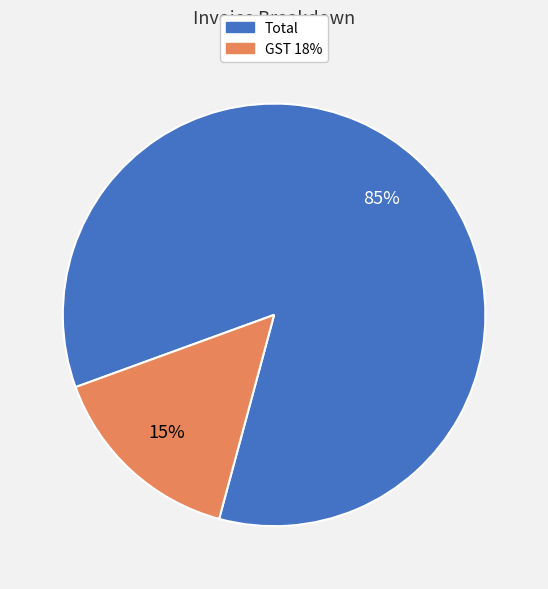

Does any single category account for the majority?

Yes